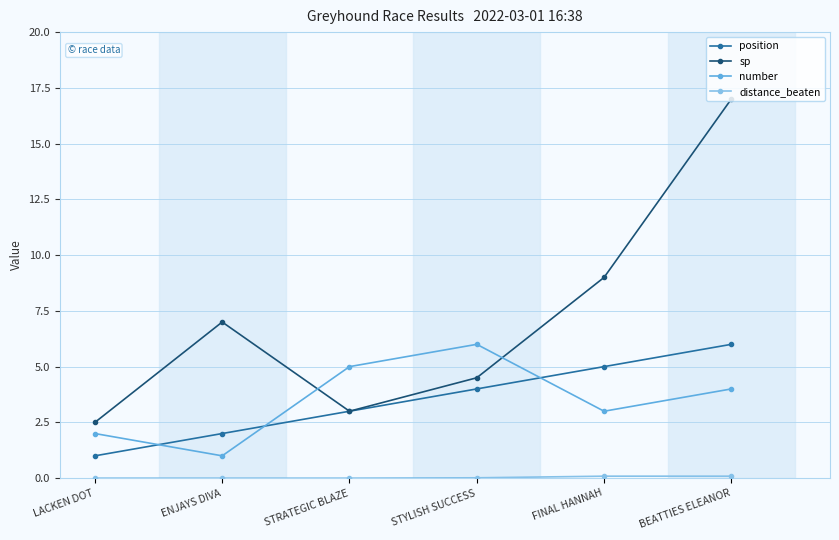

After their last crossing, which series has the higher values: position or number?

position